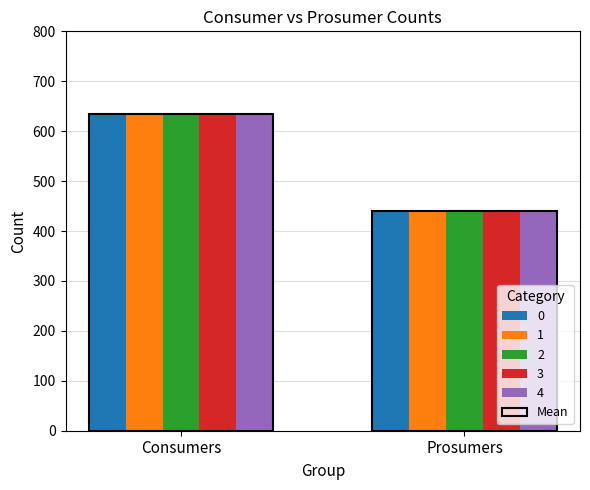

Are the bars horizontal?

No